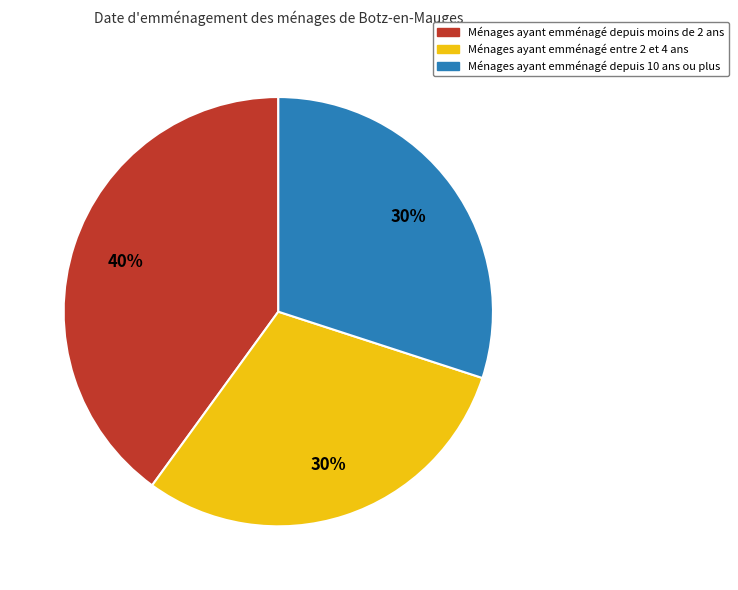

The Ménages ayant emménagé depuis moins de 2 ans slice represents 40% of the pie. True or false?

True